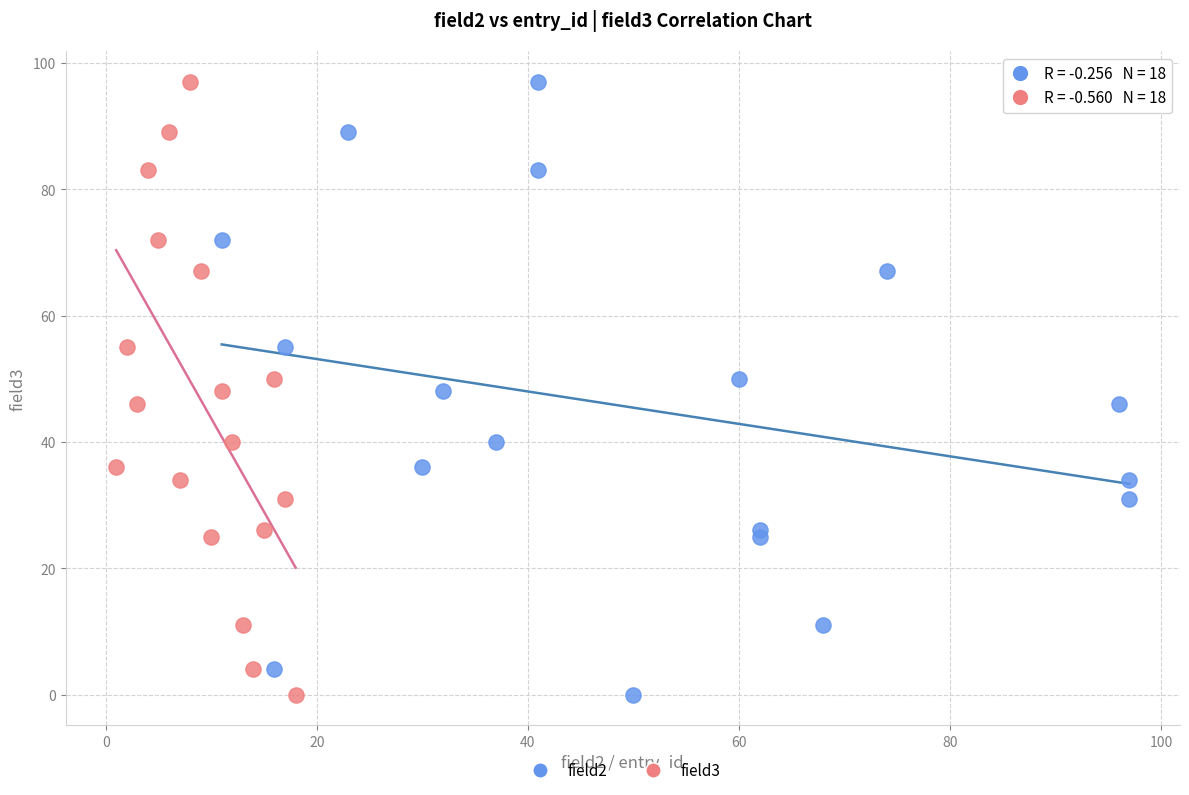

What are all the series names shown in the legend?

field2, field3